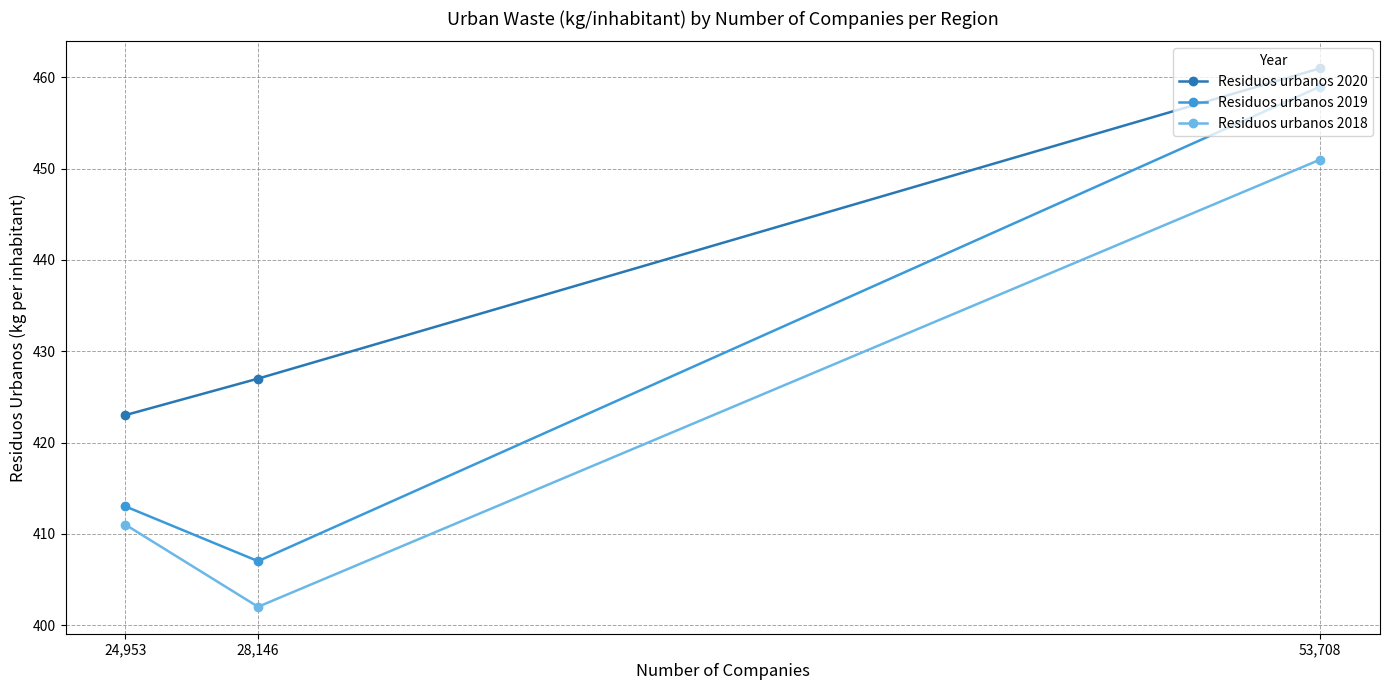

Between 53,708 and 28,146, which is larger?

53,708